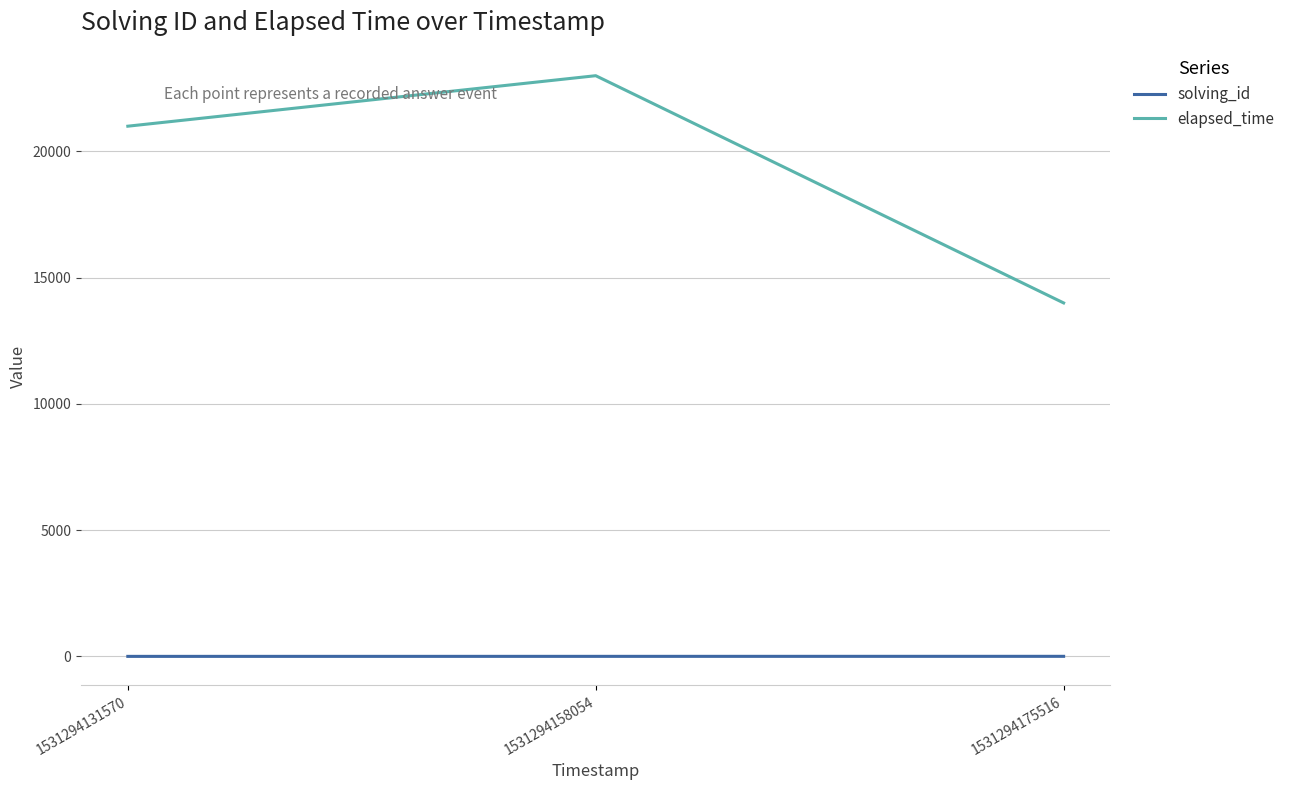

What is the difference between the maximum and second lowest values in the solving_id series?

1